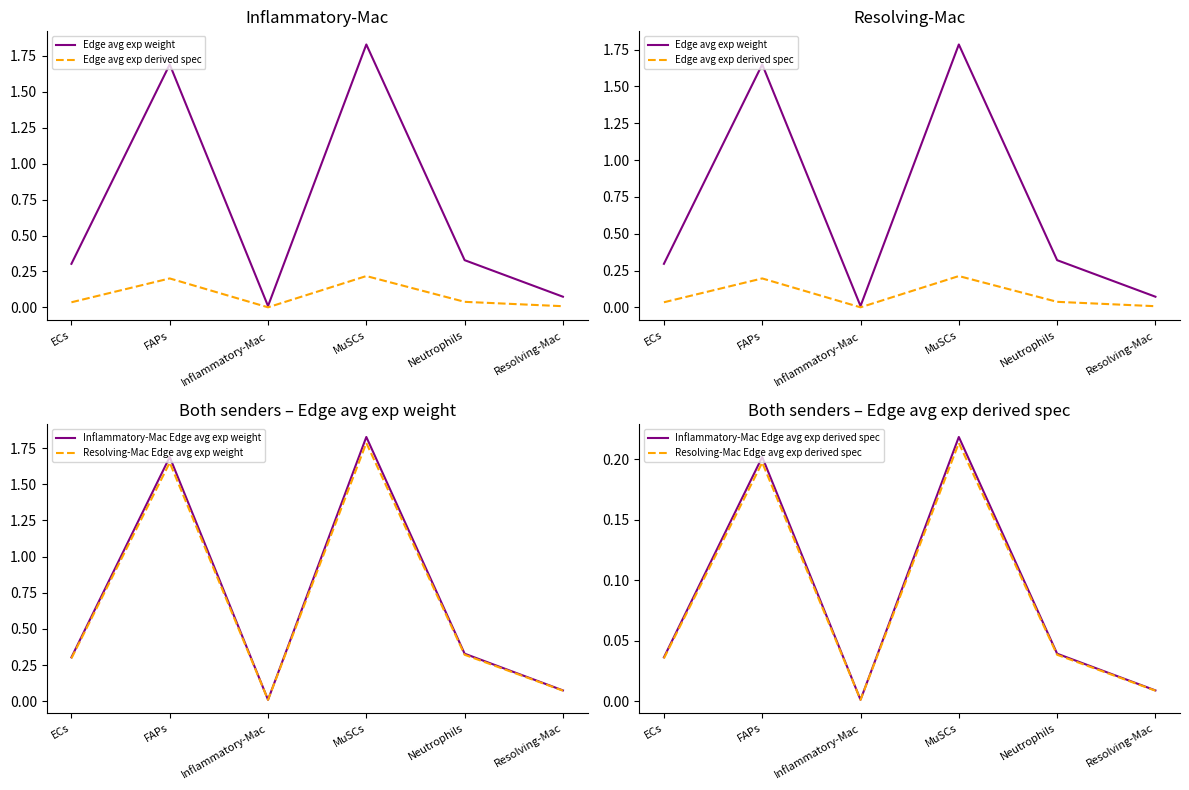

Which category has the lowest value across all series?

Inflammatory-Mac